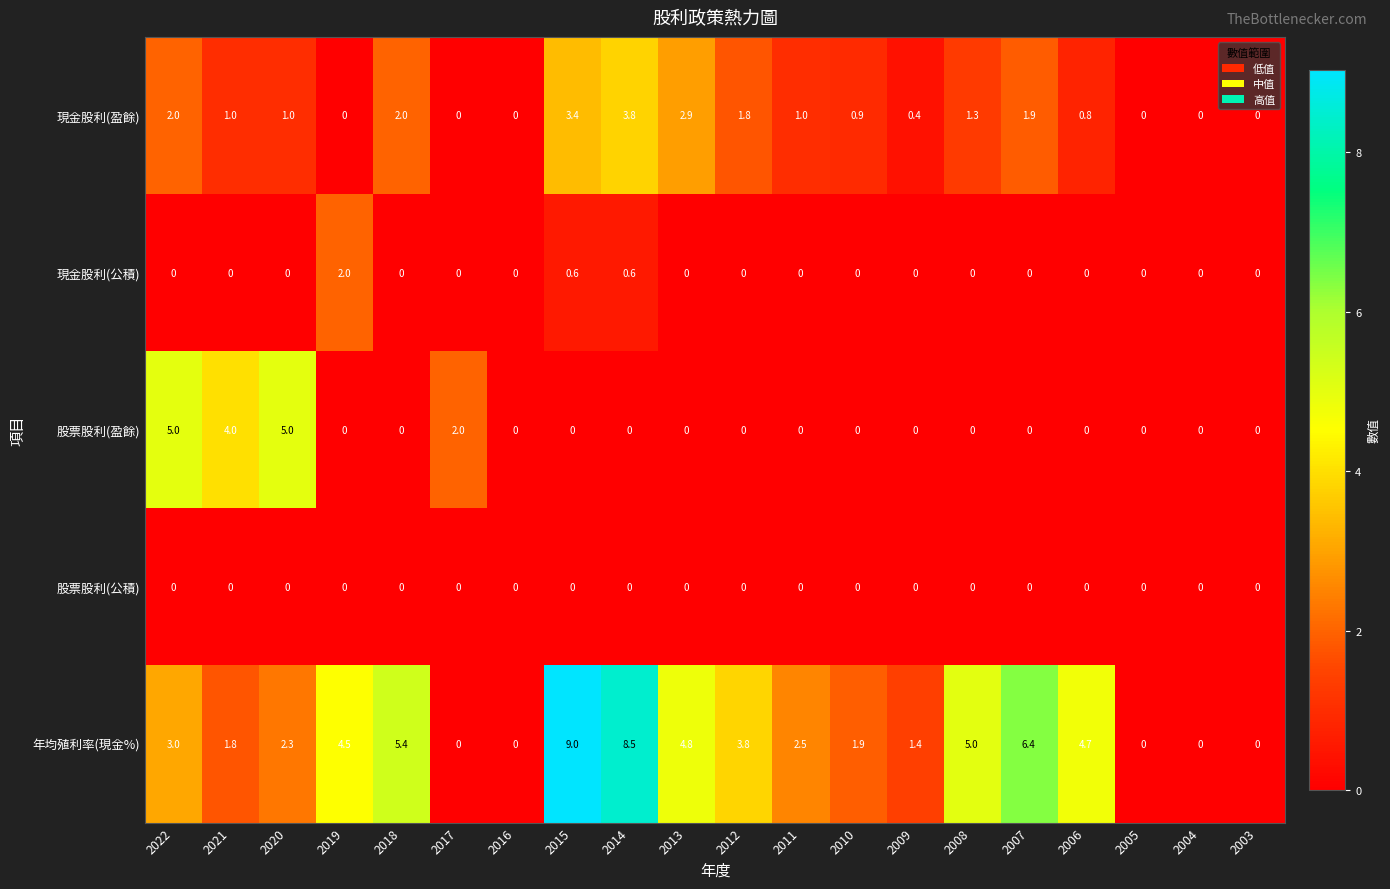

How many data points does each series have?

20